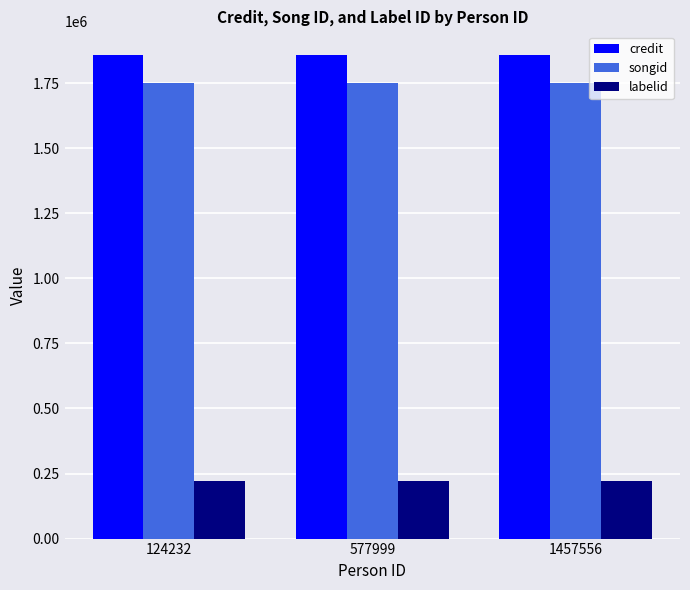

Is it true that labelid equals 219482 at 124232?

True